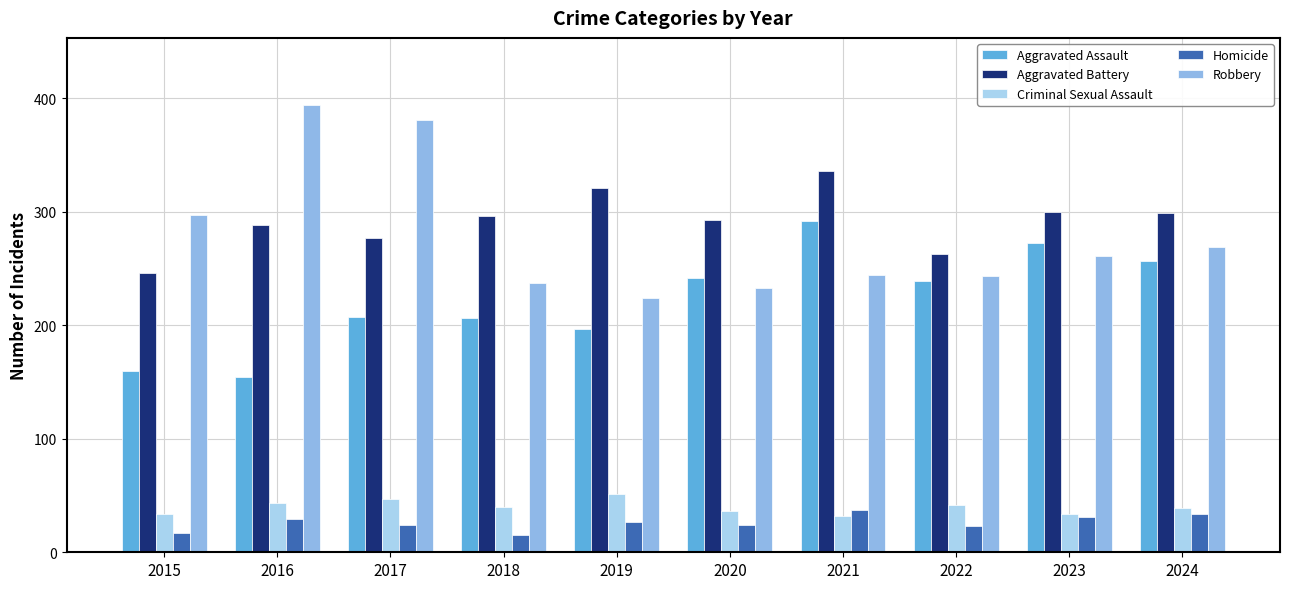

What is the average value of the Aggravated Assault series?

223